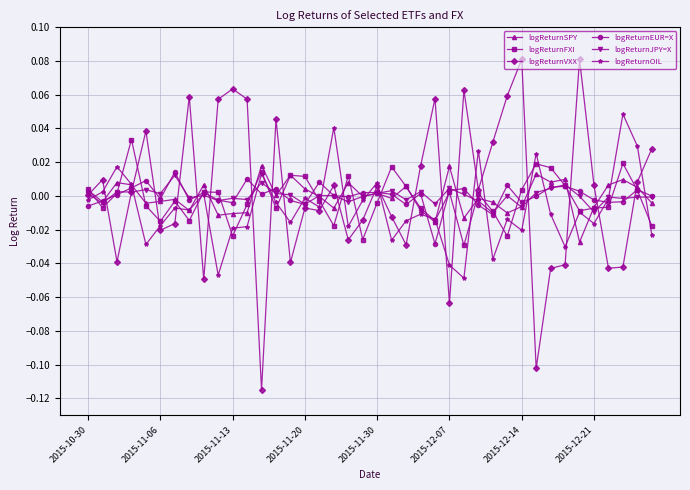

Which series has the largest range (max minus min)?

logReturnVXX